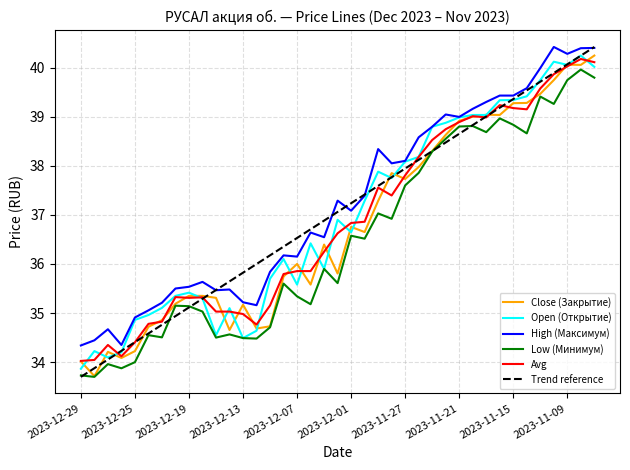

What is the maximum value for Avg?

40.2